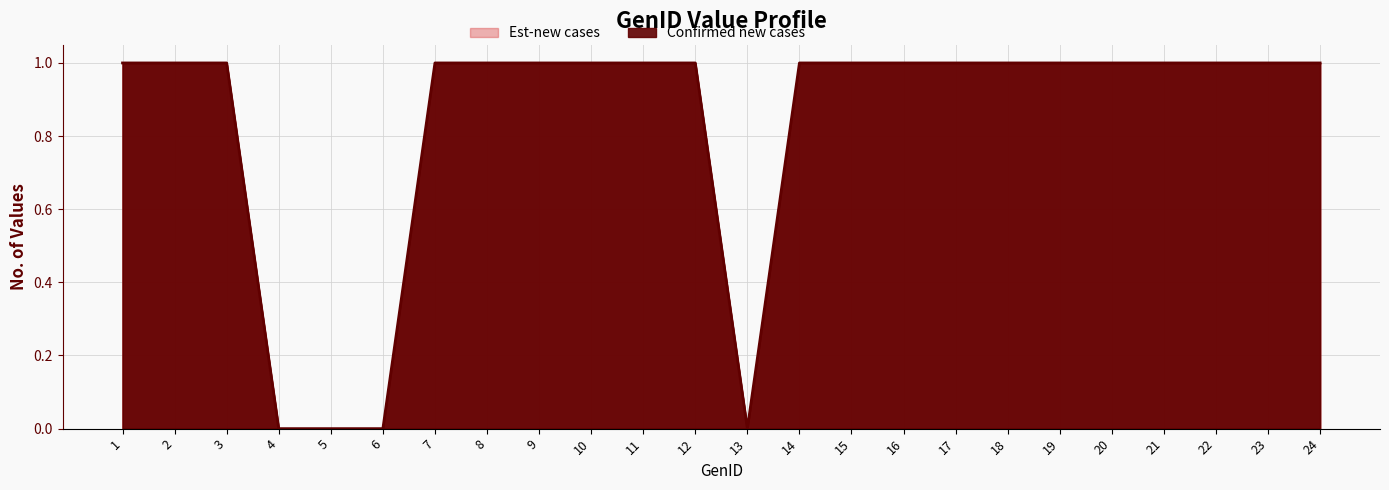

What is the difference between the maximum and minimum values in the col_5 series?

1